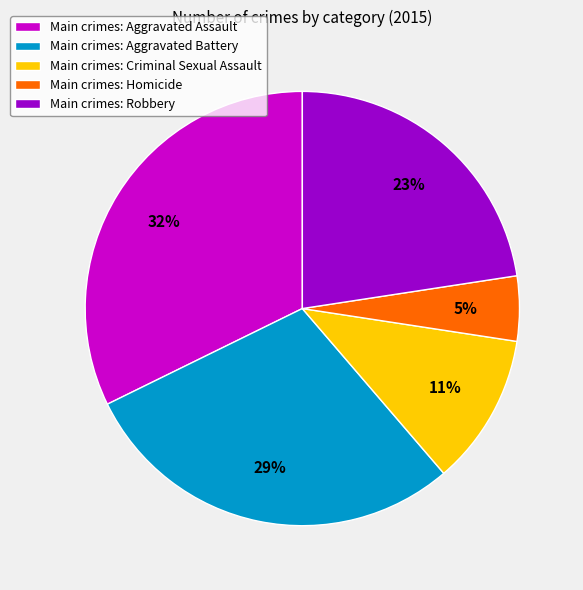

Between Main crimes: Aggravated Battery and Main crimes: Aggravated Assault, which is larger?

Main crimes: Aggravated Assault